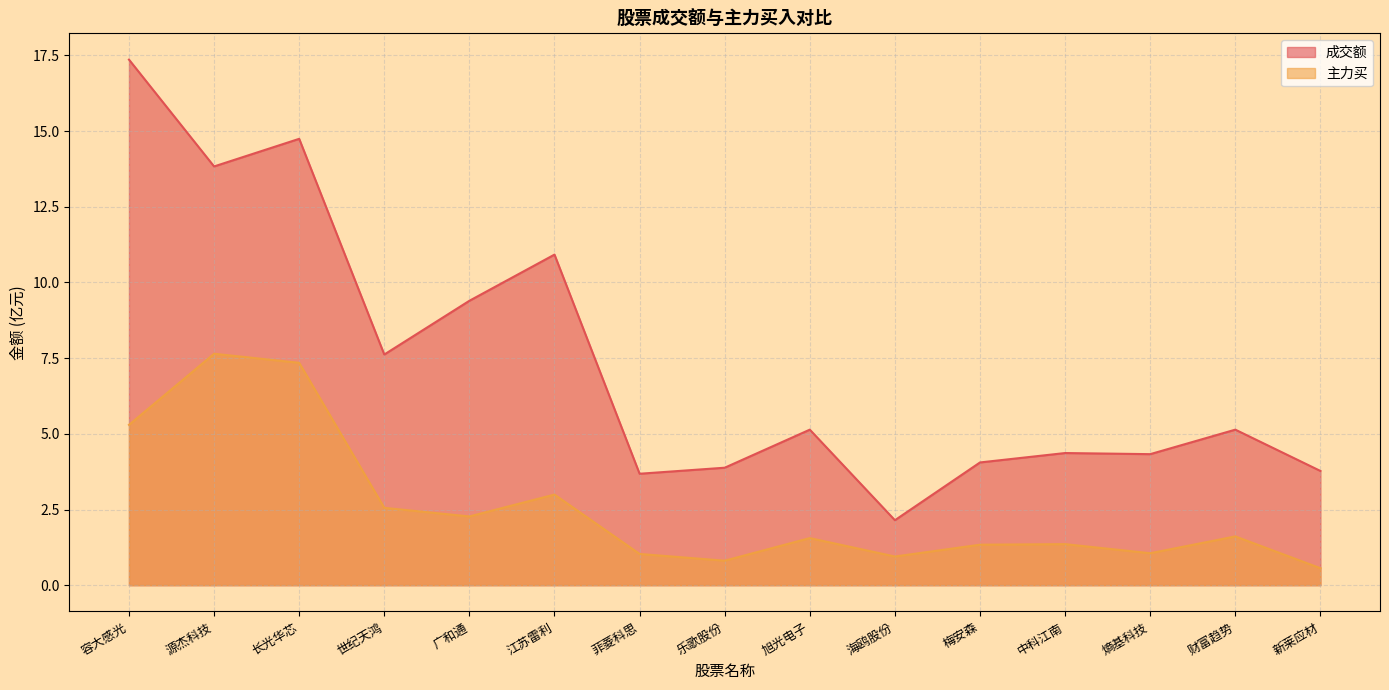

How many lines are shown in the chart?

2